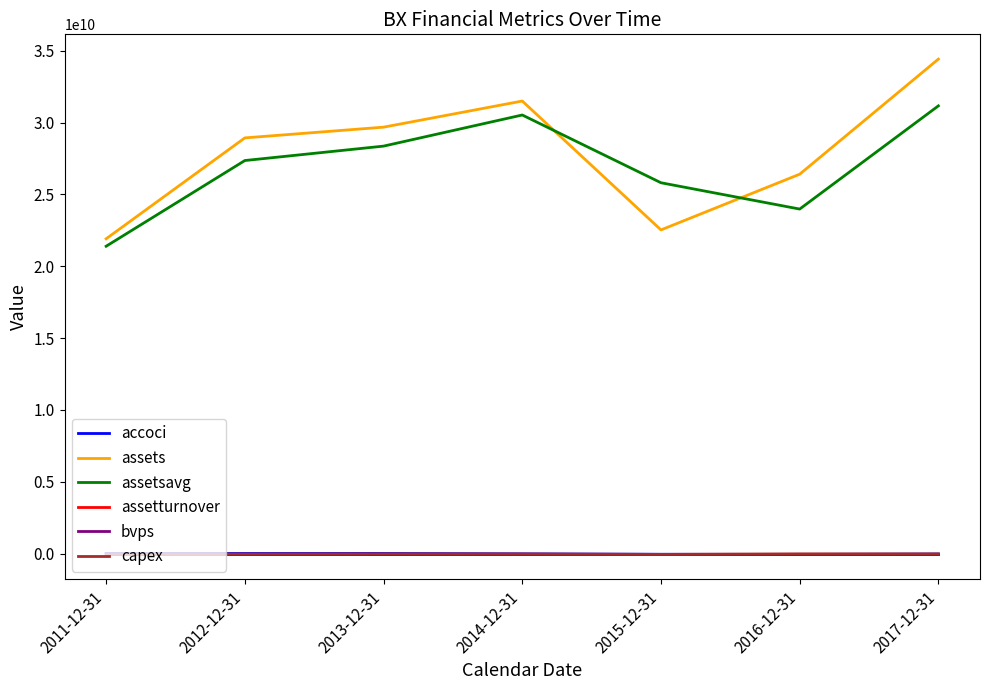

What are all the series names shown in the legend?

accoci, assets, assetsavg, assetturnover, bvps, capex